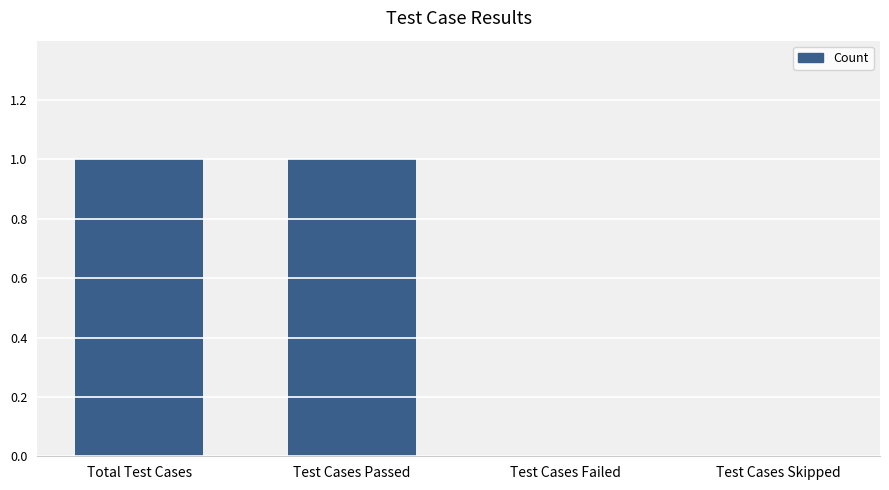

How many data points does each series have?

4